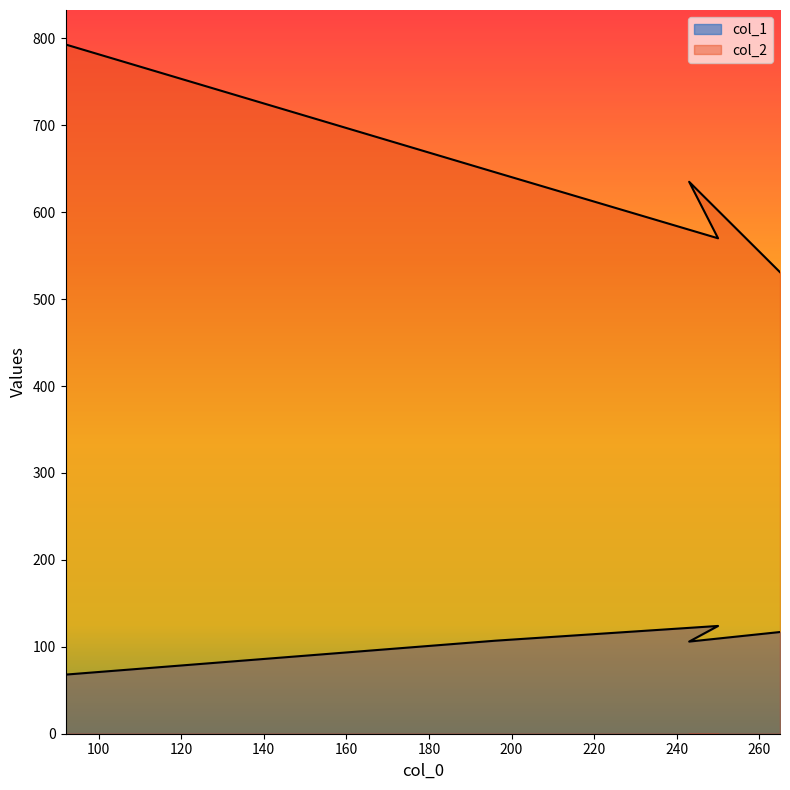

Which has a higher value, 92 or 196?

196